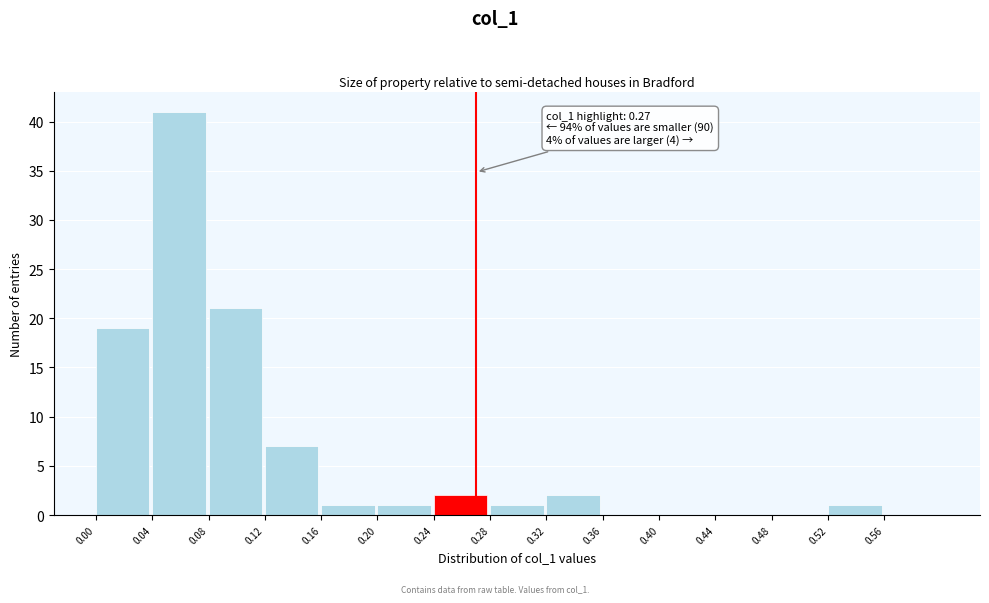

Over which range of the x-axis is the bar tallest?

0.04 to 0.08